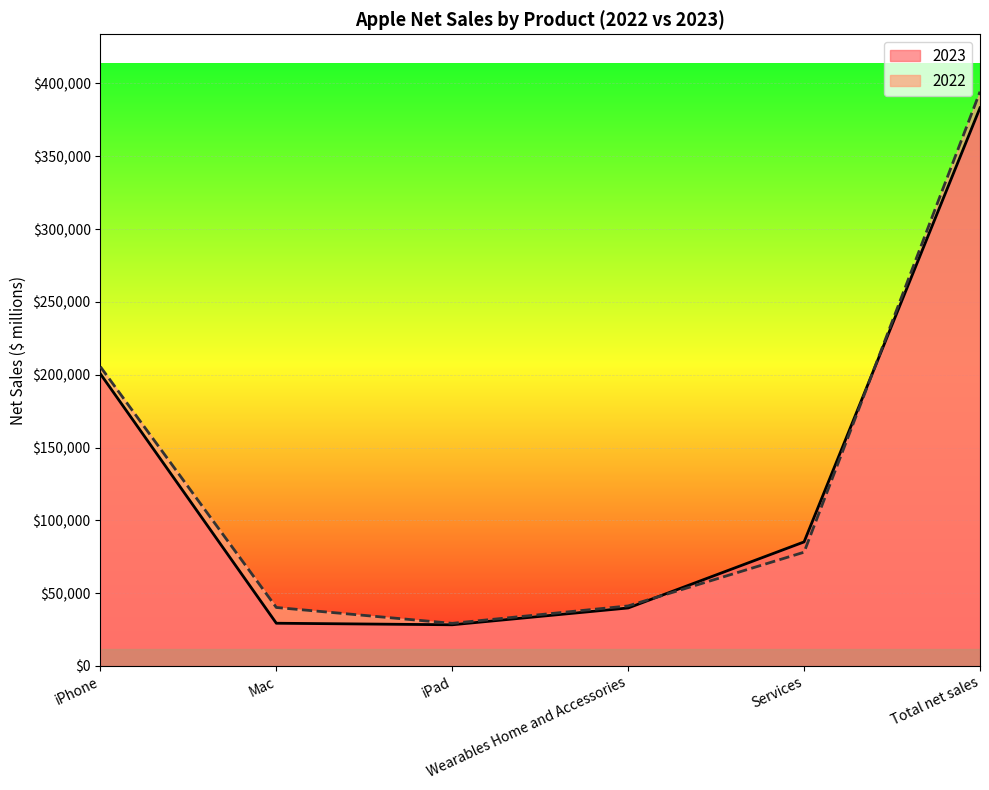

What is the highest value of the 2023 series?

383285